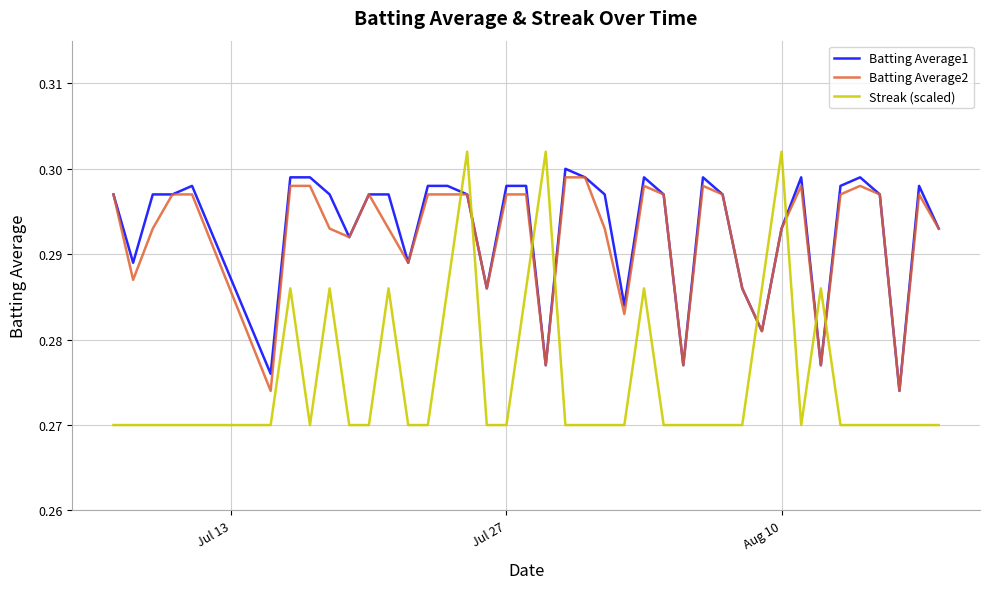

Does the chart have visible grid lines?

Yes